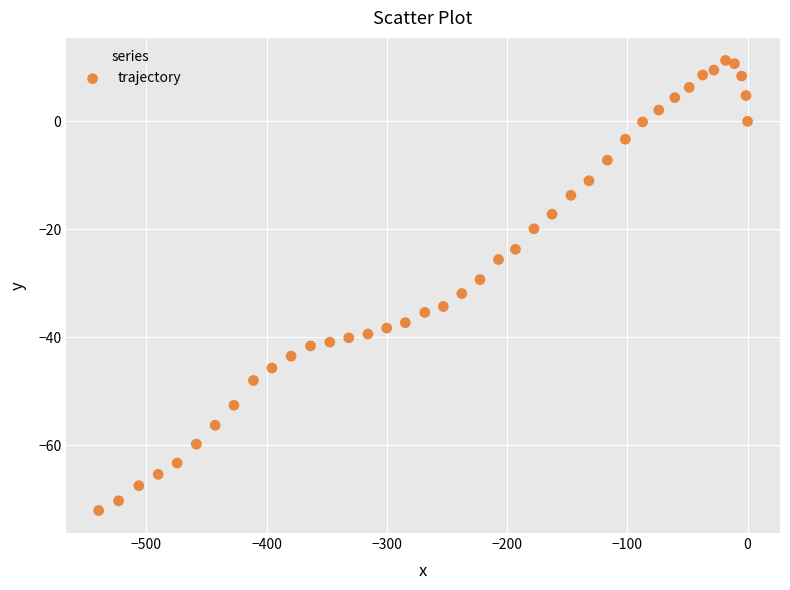

What is the range of X values (max minus min)?

539.6